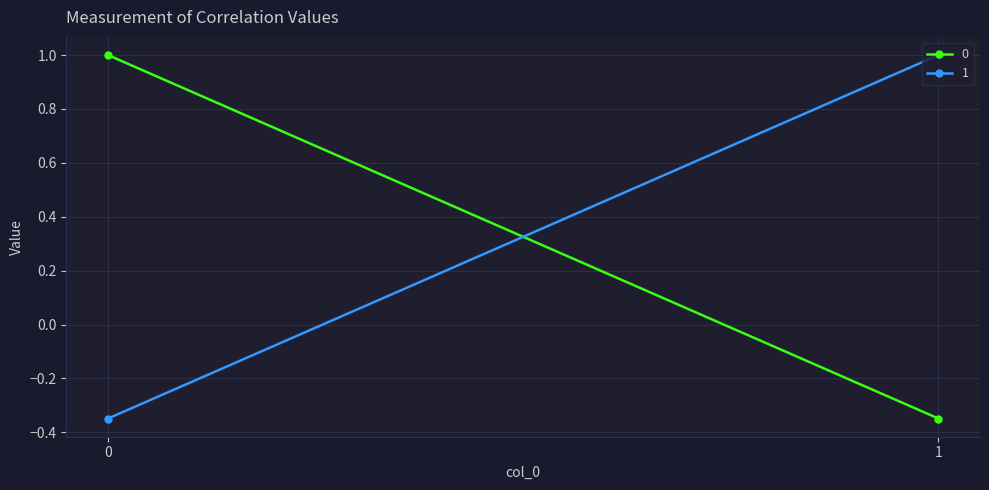

What is the total value across all series at 0?

0.7